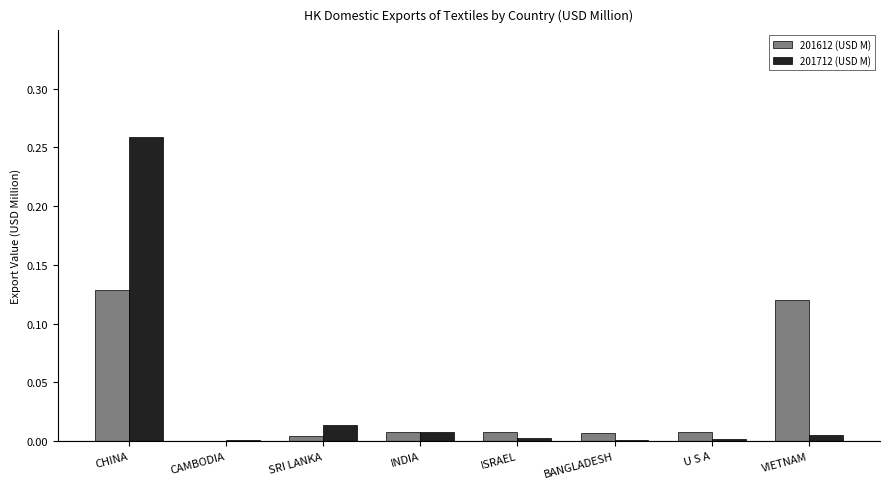

Which category has the highest value across all series?

CHINA